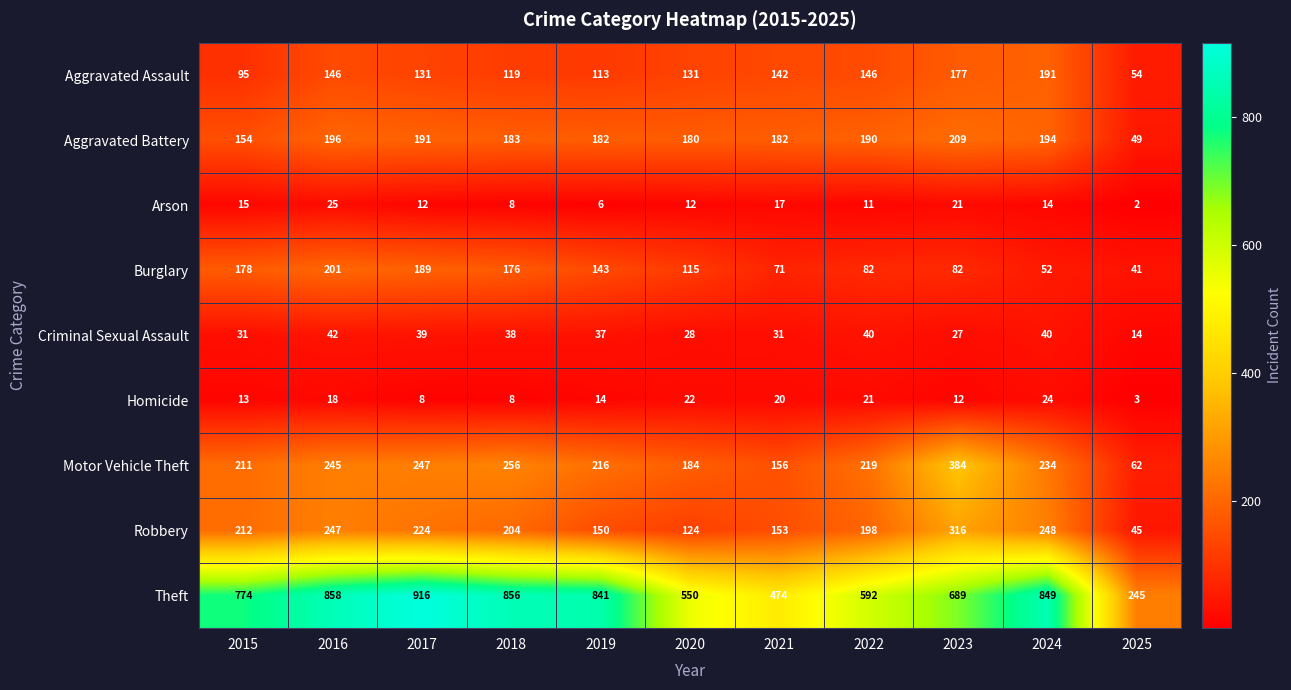

The value of Aggravated Assault at 2024 is 60. True or false?

False